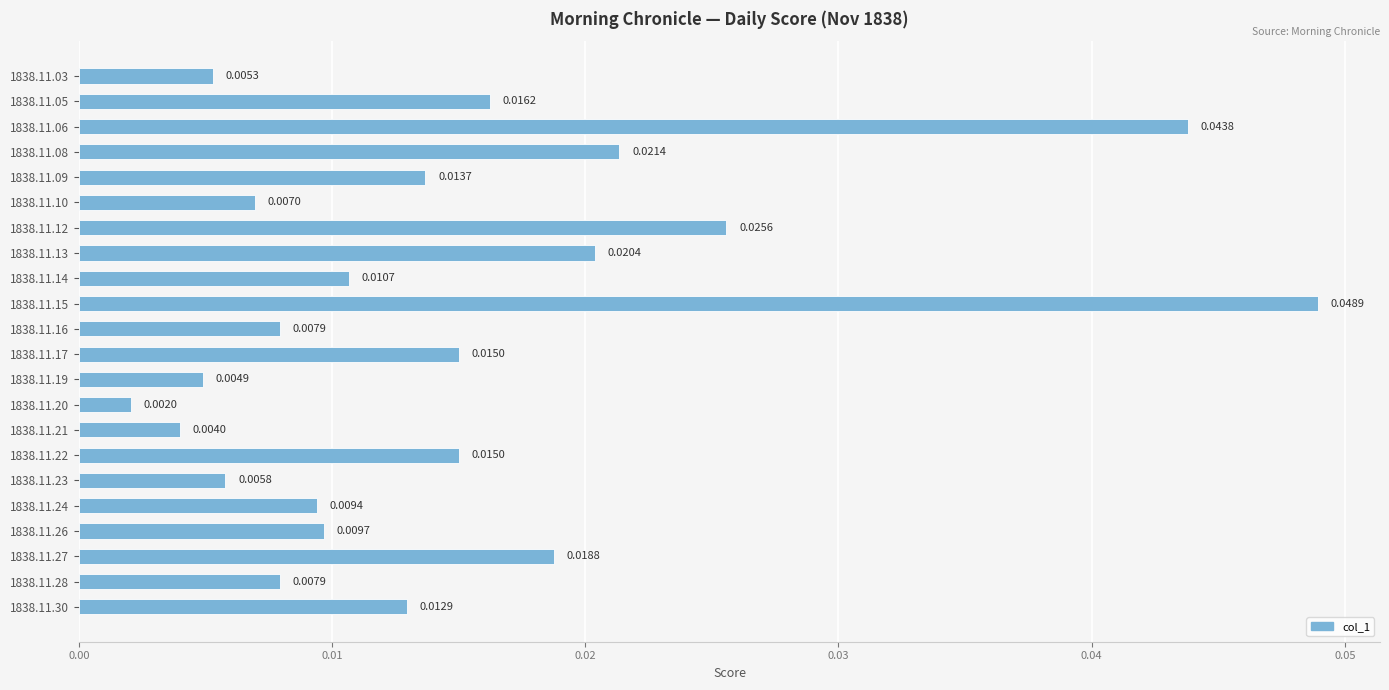

Between 1838.11.19 and 1838.11.17, which is larger?

1838.11.17